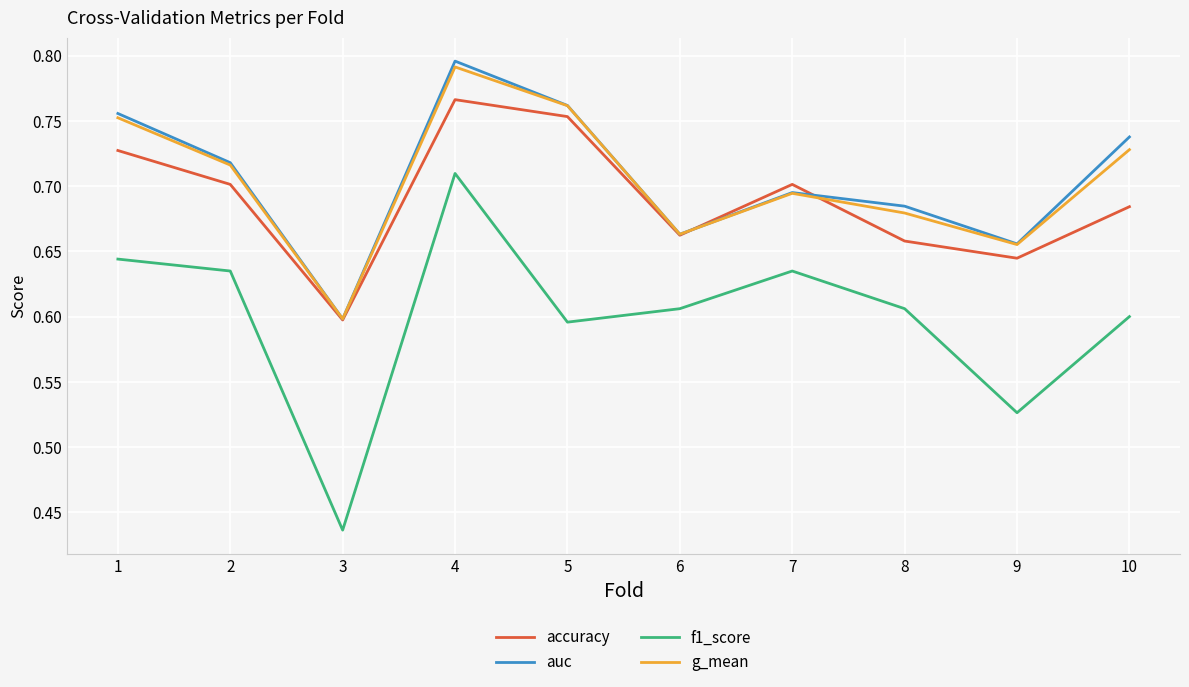

What is the difference between the f1_score values at 9 and 5?

0.1